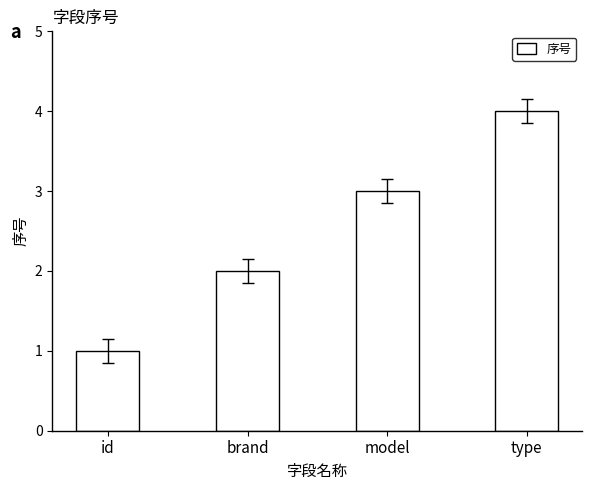

What is the maximum value shown in the chart?

4